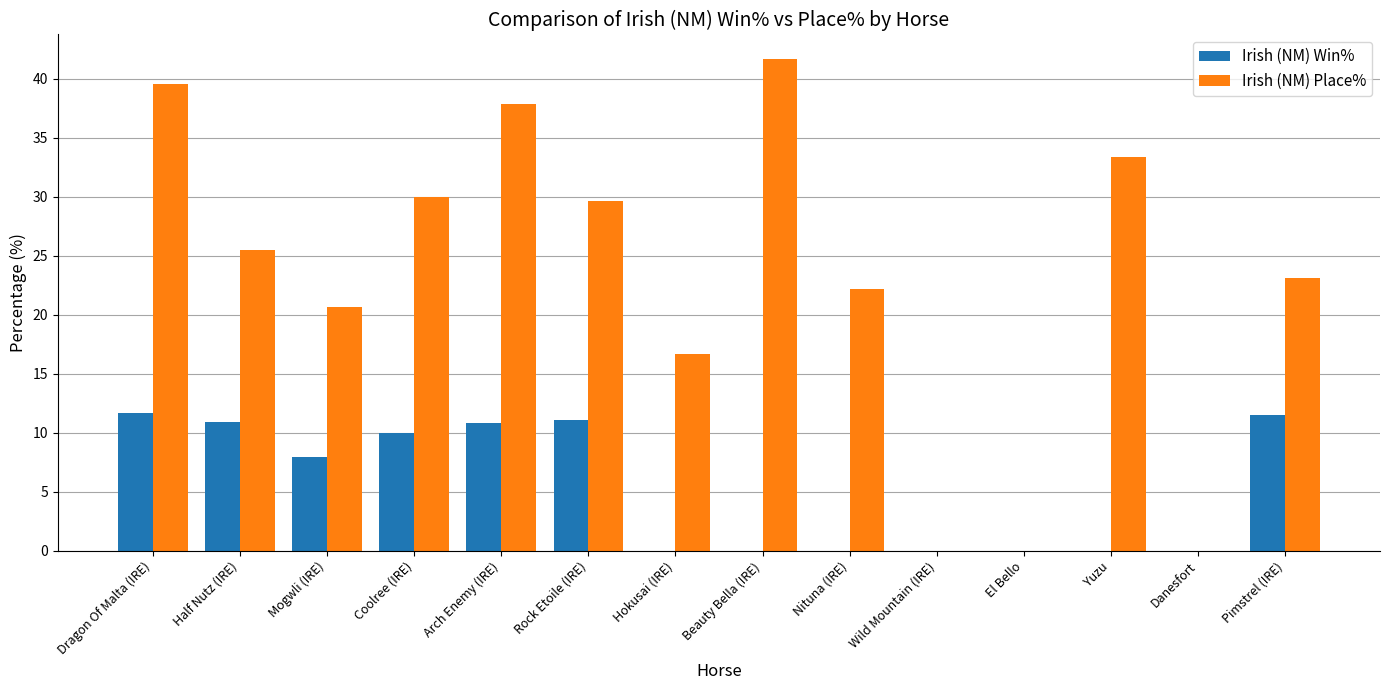

Which series has the largest total across all categories?

Irish (NM) Place%